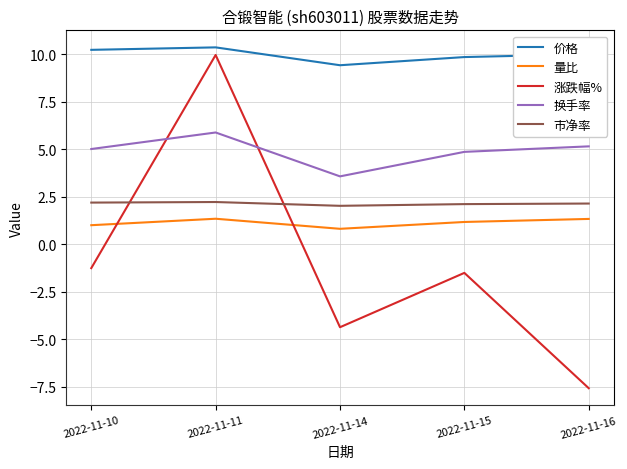

What is the sum of the 市净率 values at 2022-11-14 and 2022-11-10?

4.2